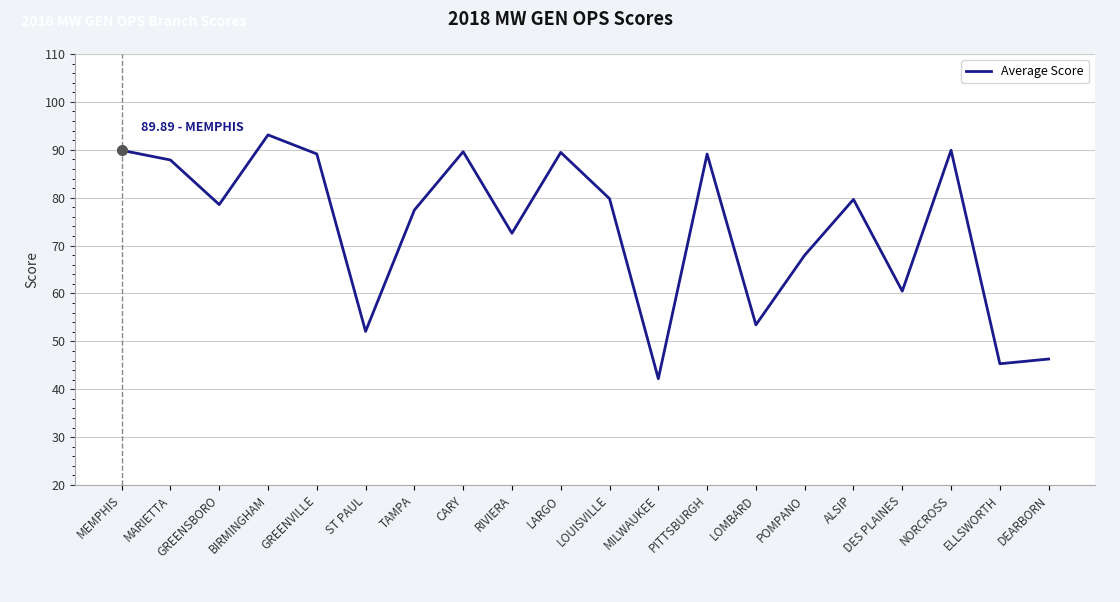

Which label corresponds to the largest value in the chart?

BIRMINGHAM